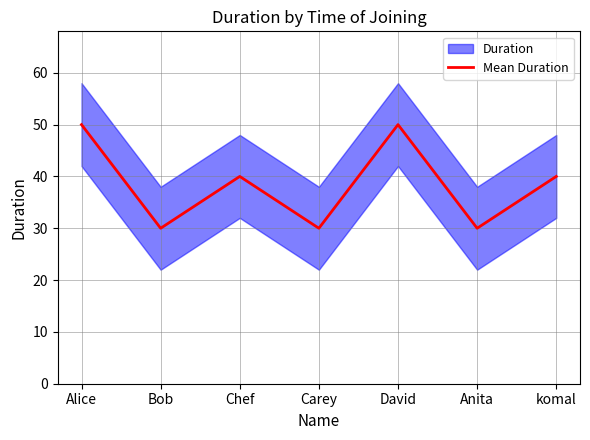

How many values exceed 40?

2